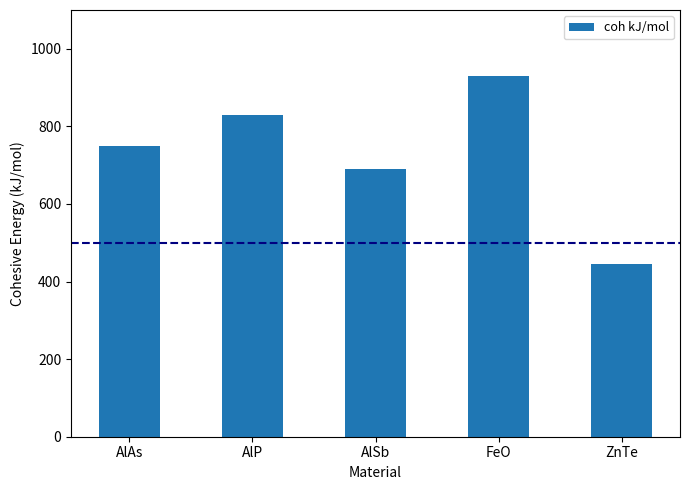

How many data points does each series have?

5